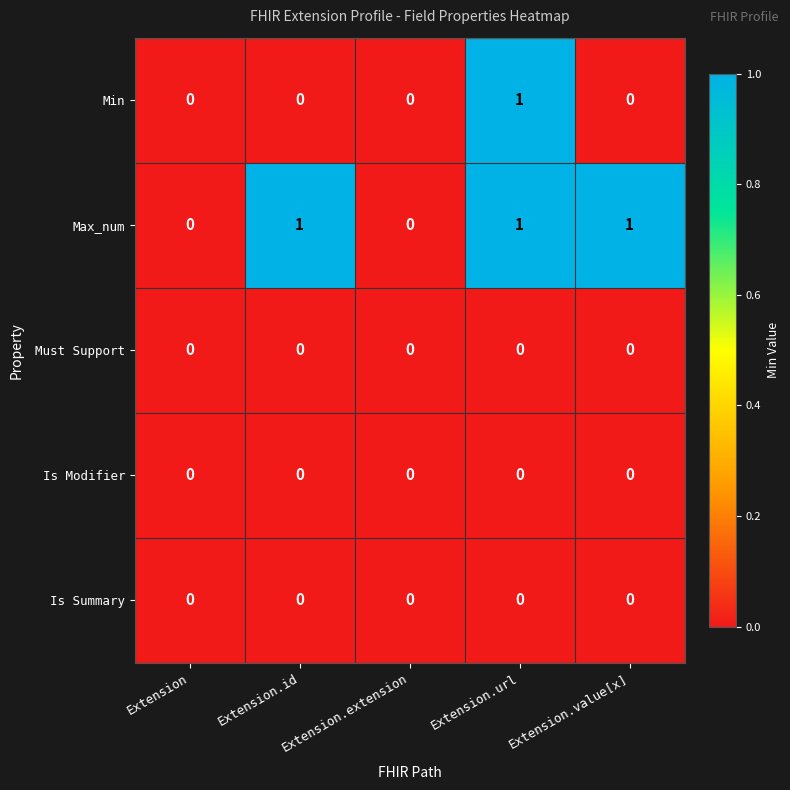

Which series changed the most between Extension and Extension.id?

Max_num